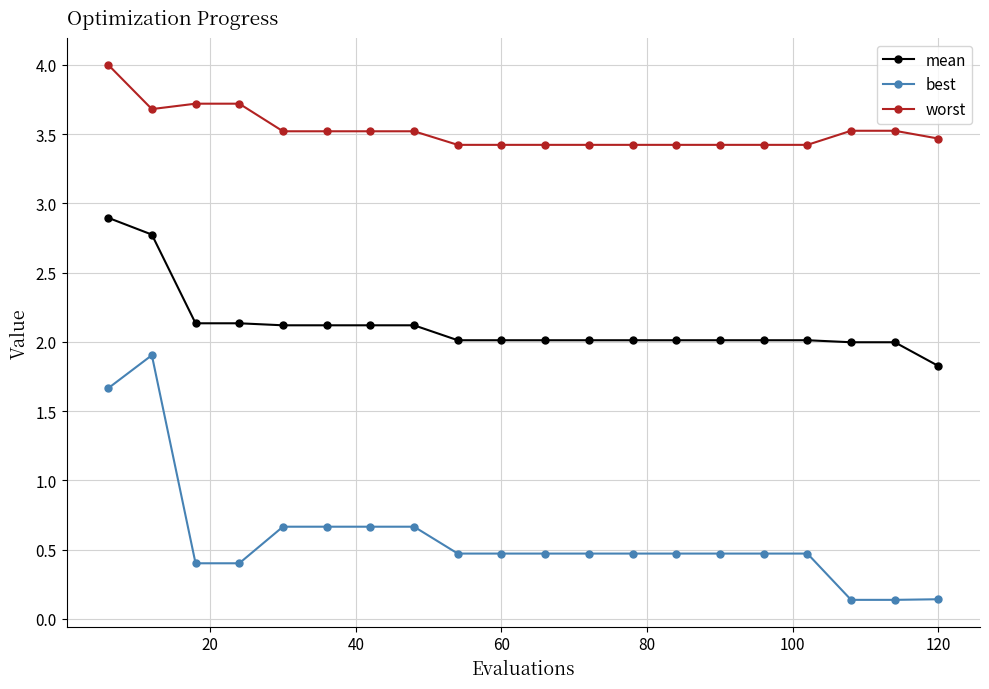

What is the value of the best point at the 12th from the left?

0.5